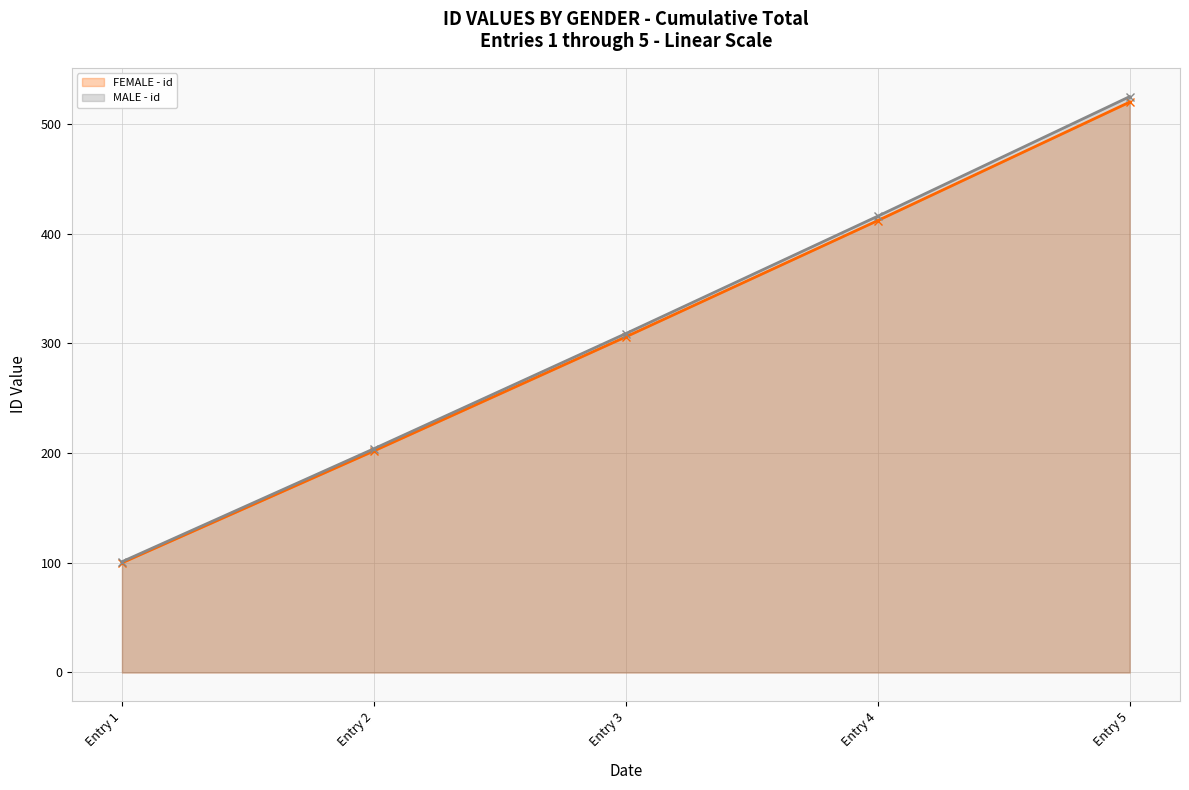

What is the value of the FEMALE - id point at the 3rd from the left?

306